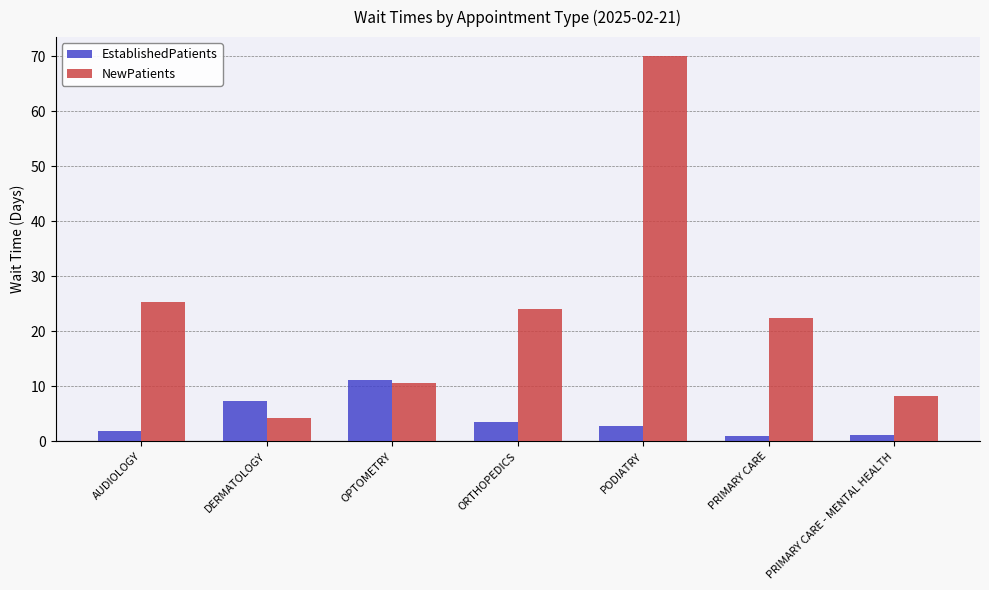

Which series has the widest spread of values?

NewPatients